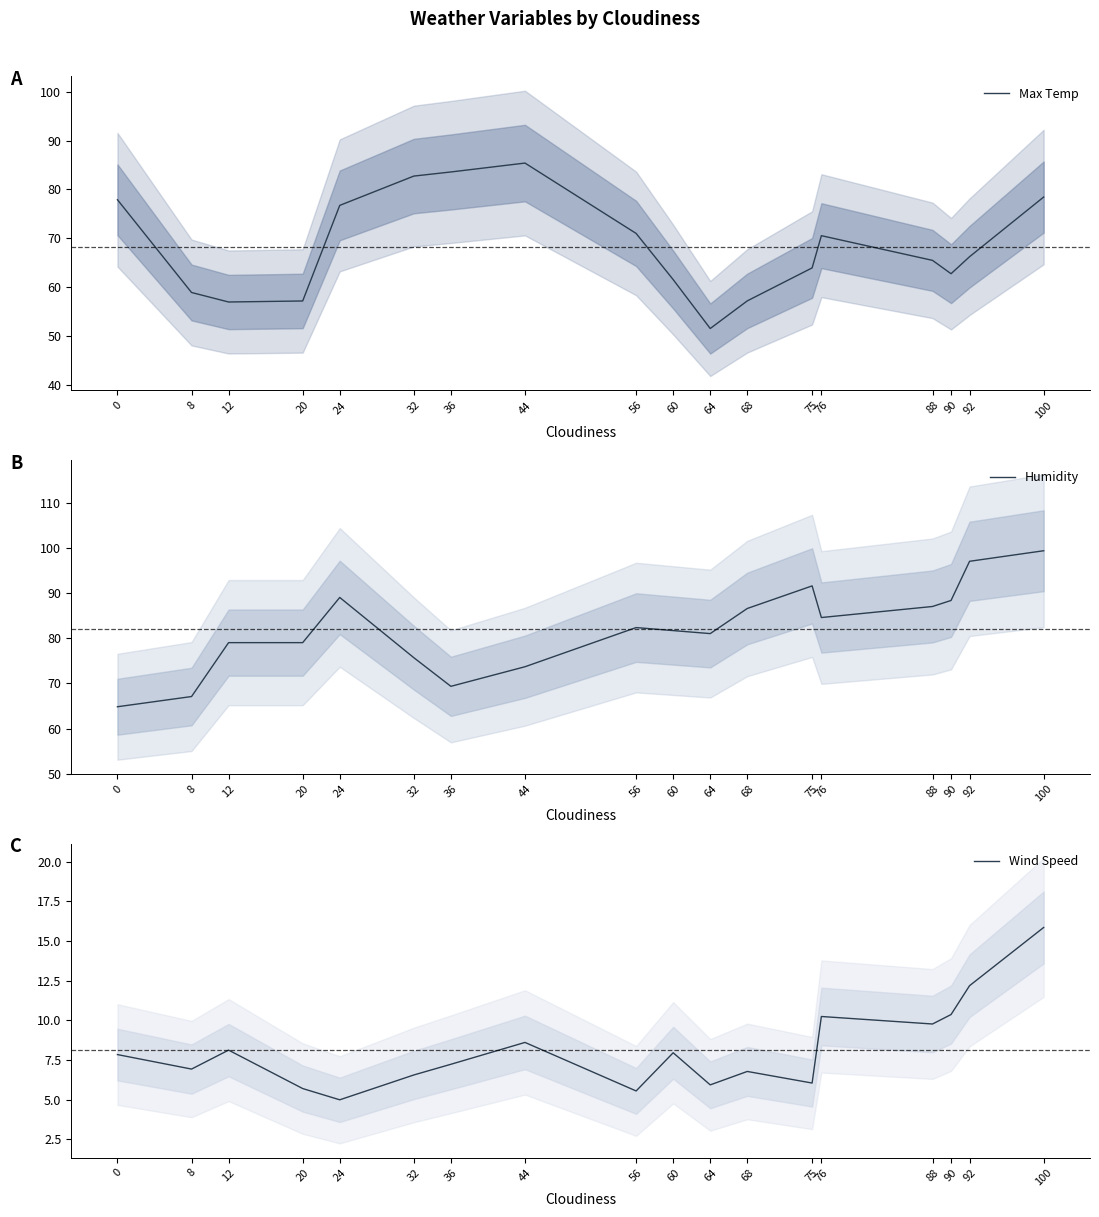

Which series has the largest total across all categories?

Humidity